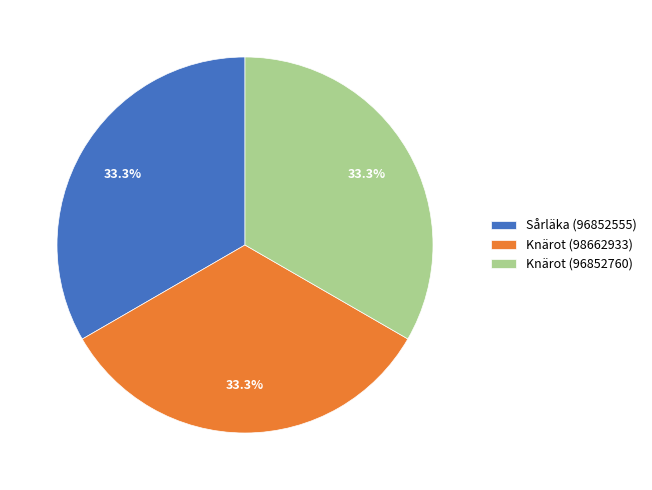

What percentage is the Knärot (98662933) slice, to the nearest percent?

33%